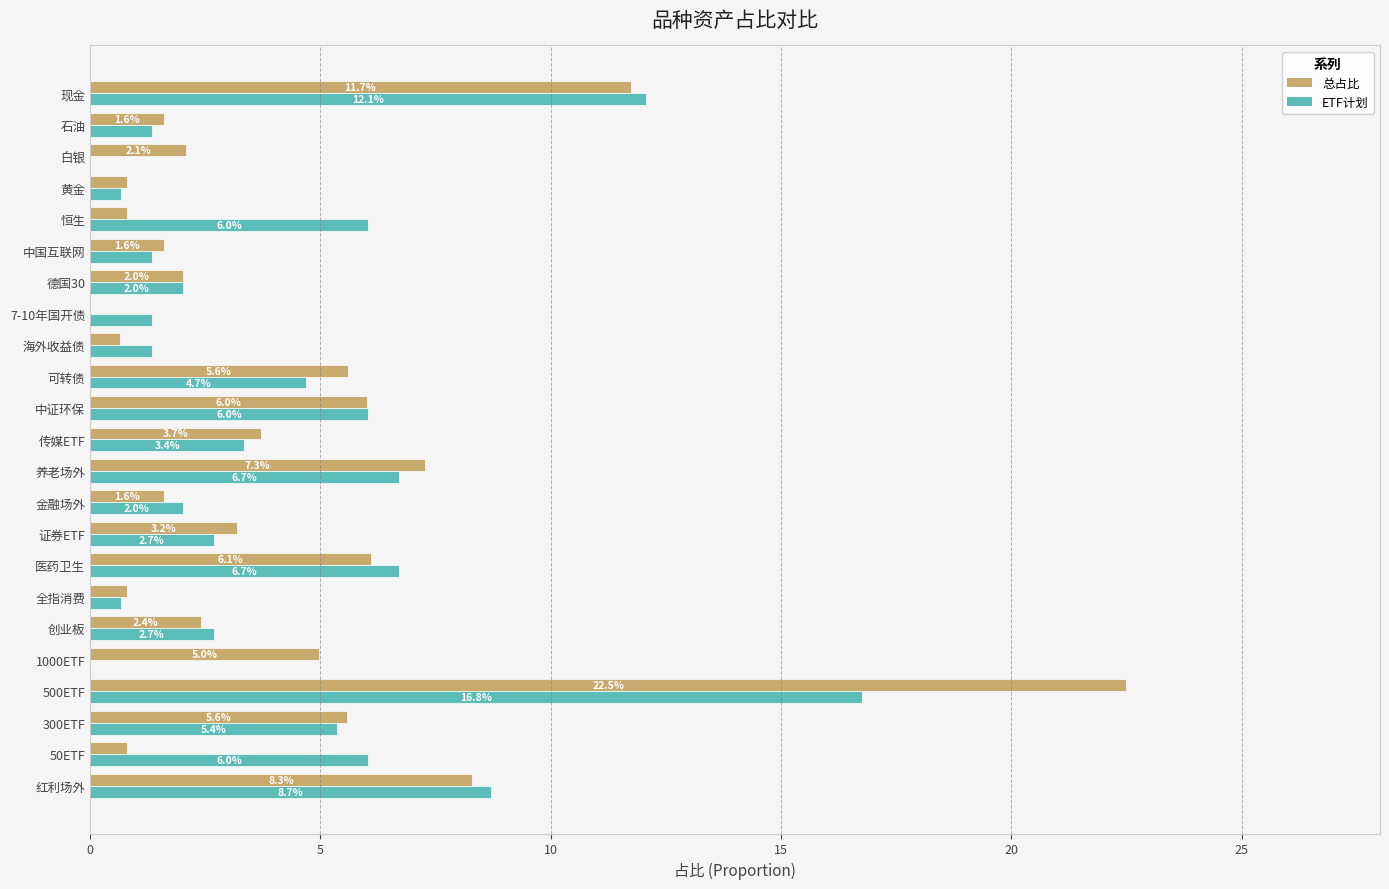

What is the greatest value displayed?

22.5